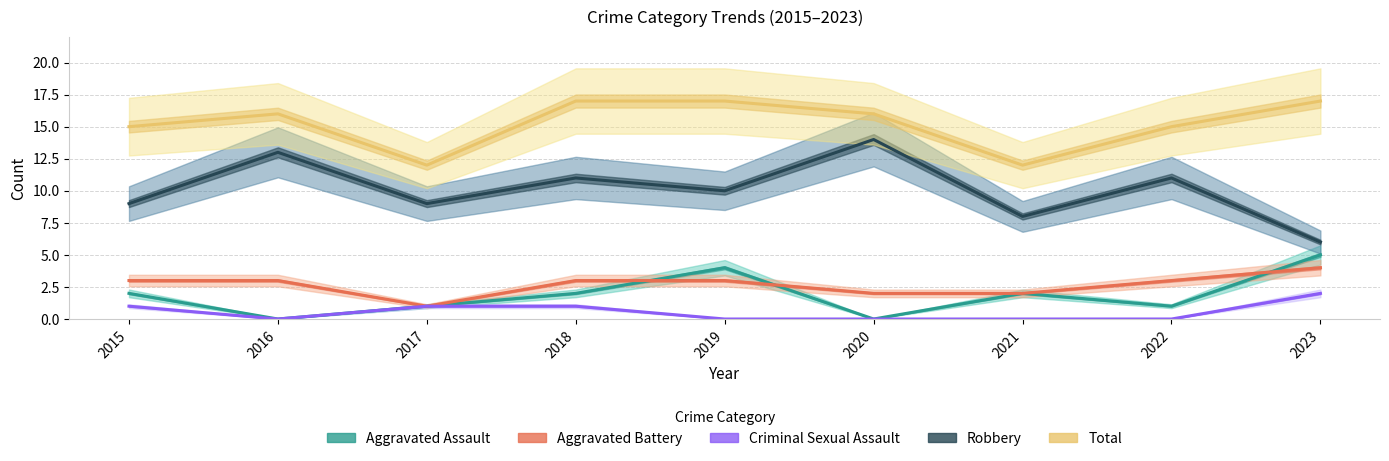

Reading left to right, list all the values displayed in this chart.

Aggravated Assault: 2015=2	2016=0	2017=1	2018=2	2019=4	2020=0	2021=2	2022=1	2023=5
Aggravated Battery: 2015=3	2016=3	2017=1	2018=3	2019=3	2020=2	2021=2	2022=3	2023=4
Criminal Sexual Assault: 2015=1	2016=0	2017=1	2018=1	2019=0	2020=0	2021=0	2022=0	2023=2
Robbery: 2015=9	2016=13	2017=9	2018=11	2019=10	2020=14	2021=8	2022=11	2023=6
Total: 2015=15	2016=16	2017=12	2018=17	2019=17	2020=16	2021=12	2022=15	2023=17